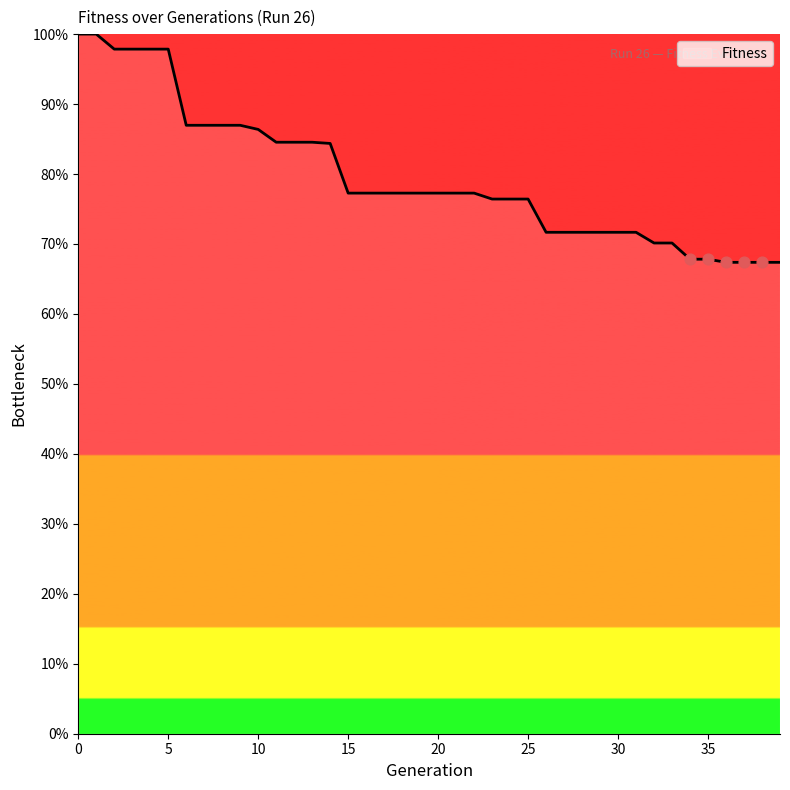

What is the smallest value displayed?

67.4